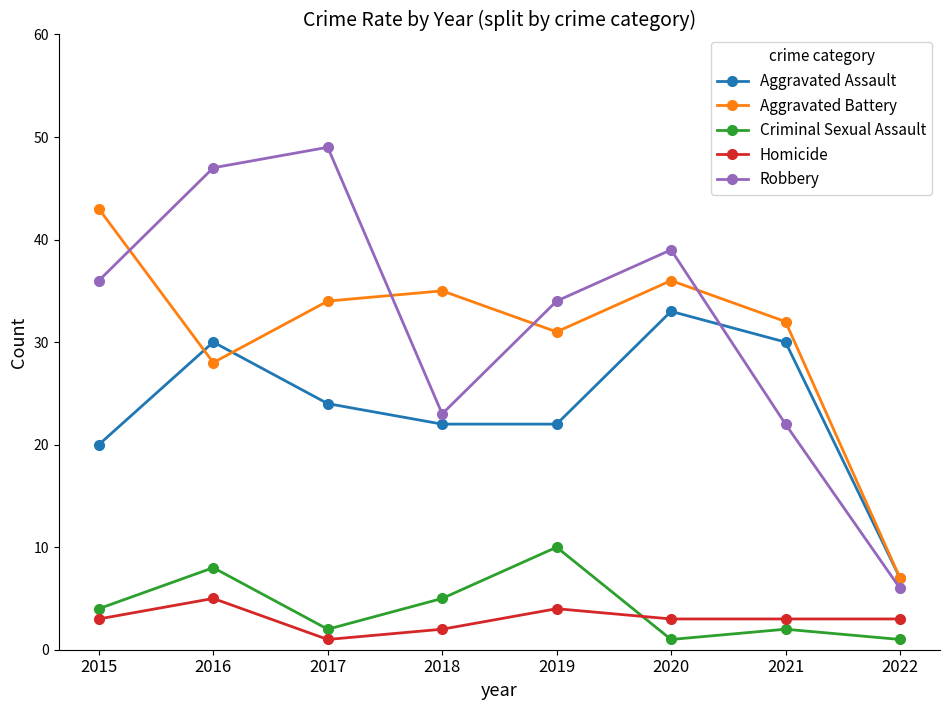

Does the chart have visible grid lines?

No